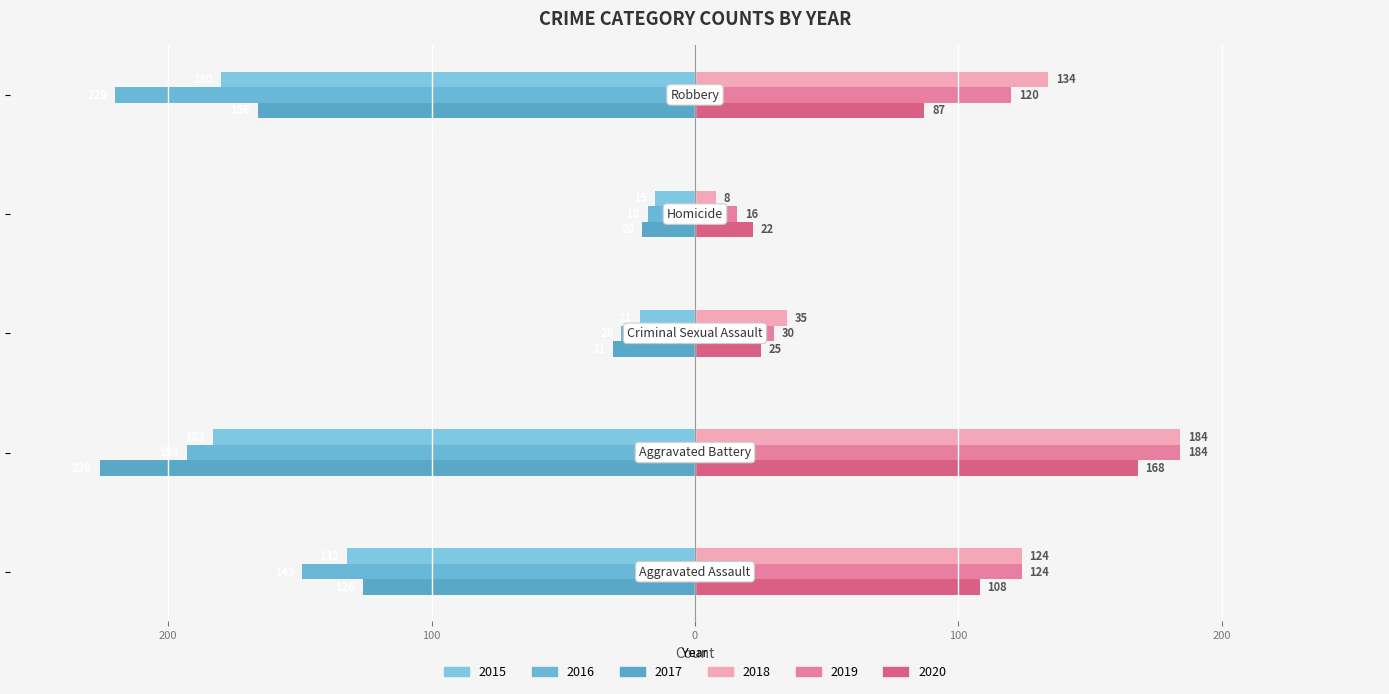

How many groups of bars are there?

5